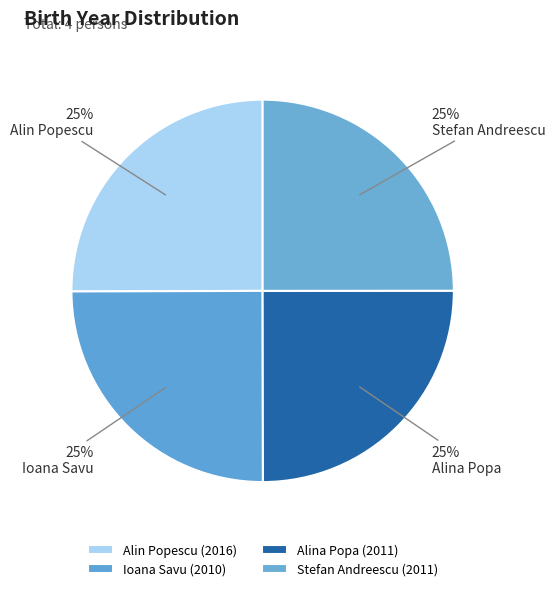

To the nearest percent, what is the combined percentage of Alina Popa and Ioana Savu?

50%